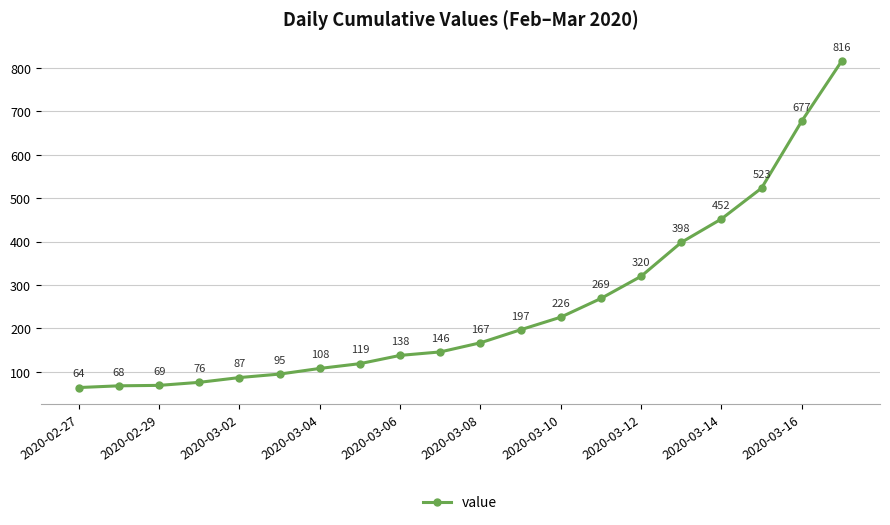

True or false: there are more than 0 points higher than both neighbors.

False